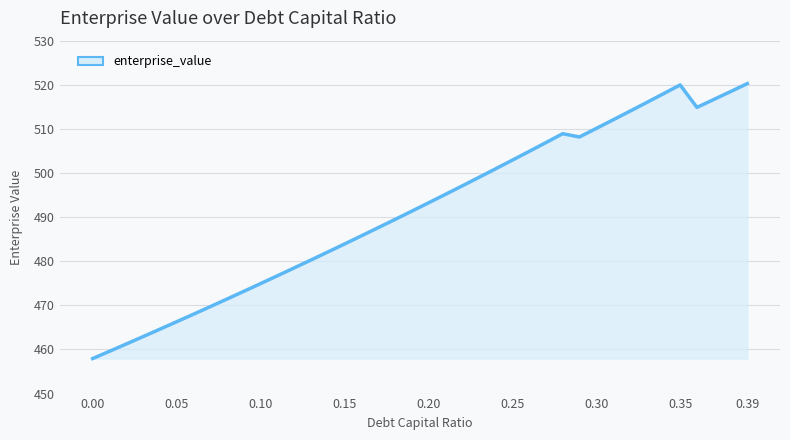

What is the smallest value displayed?

457.9